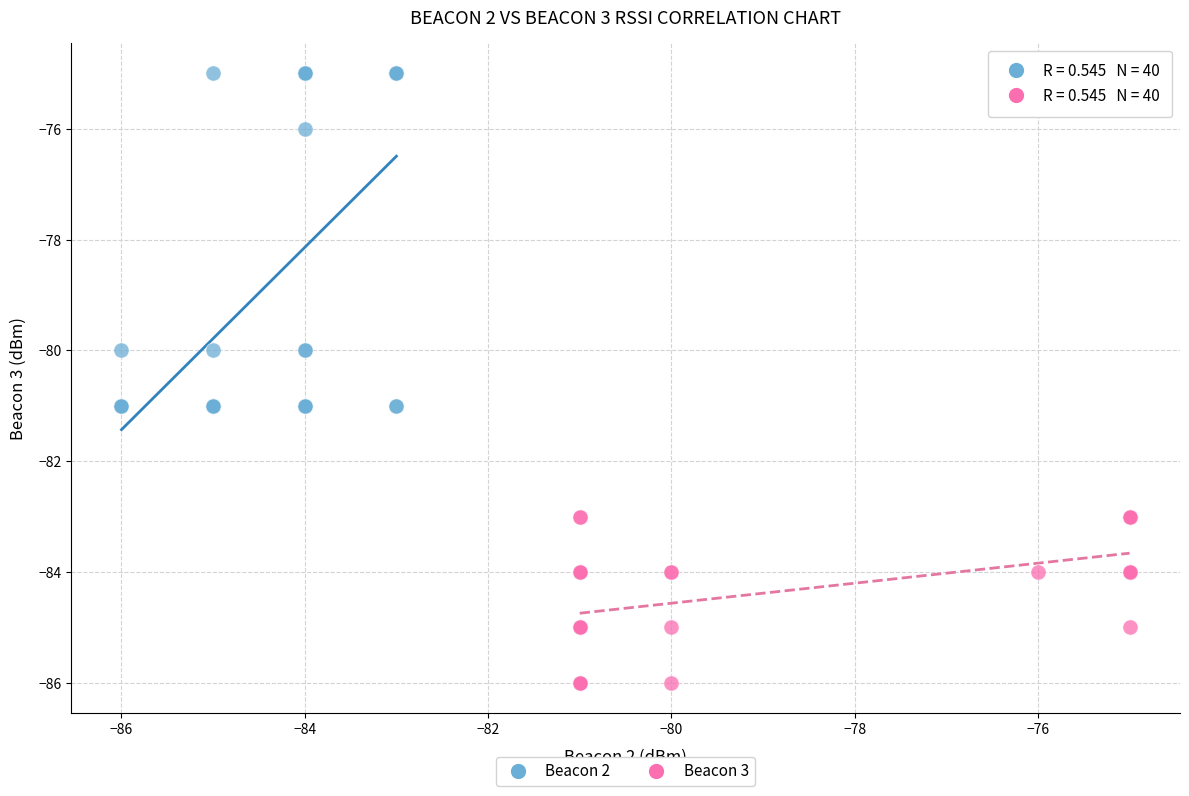

Which series contains the lowest Y value?

Beacon 3